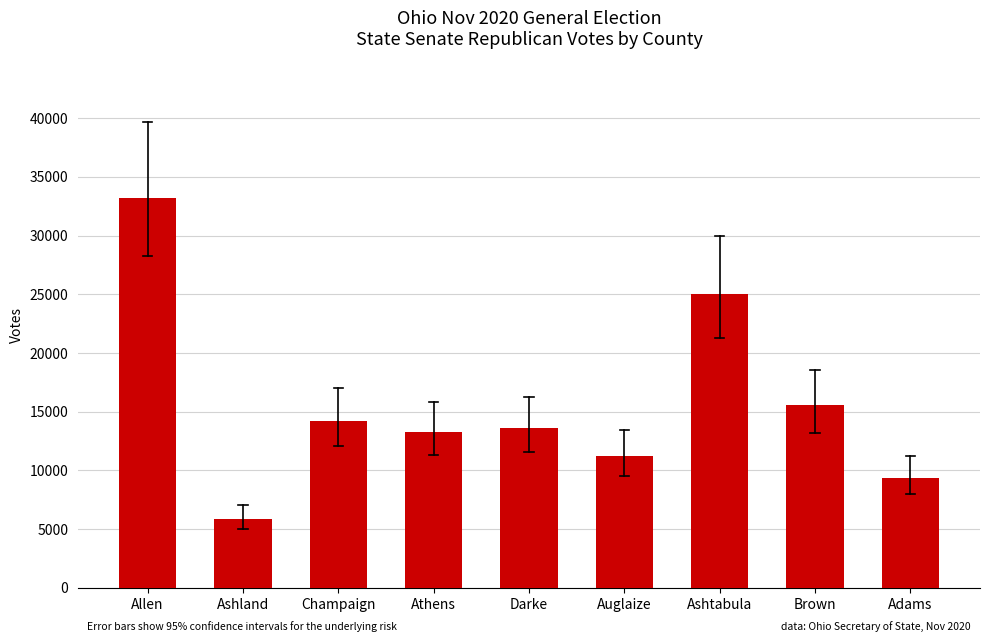

What is the change in value from Darke to Brown?

+1945